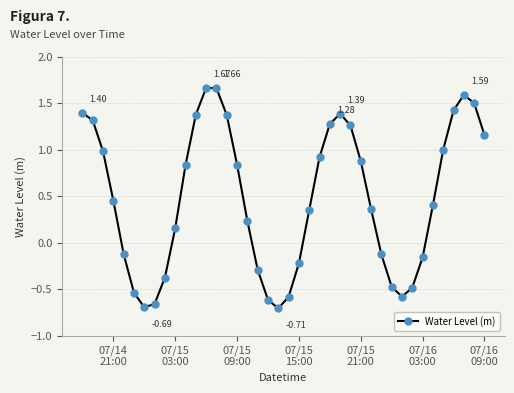

How many interior local peaks (higher than both neighbors) does the data have?

3